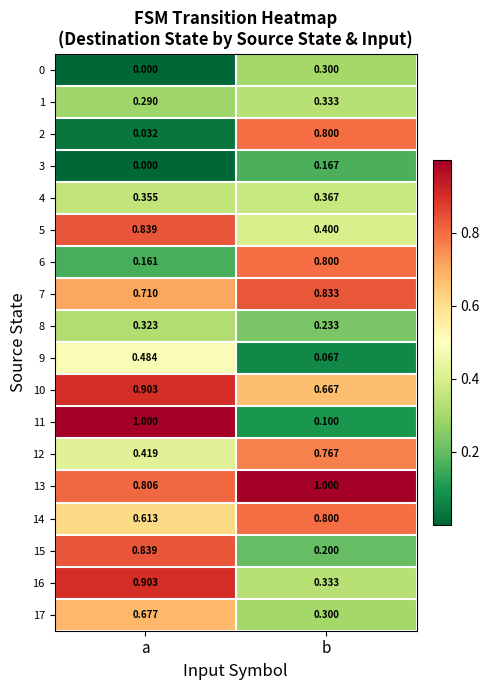

Which category has the highest value in the 3 series?

b